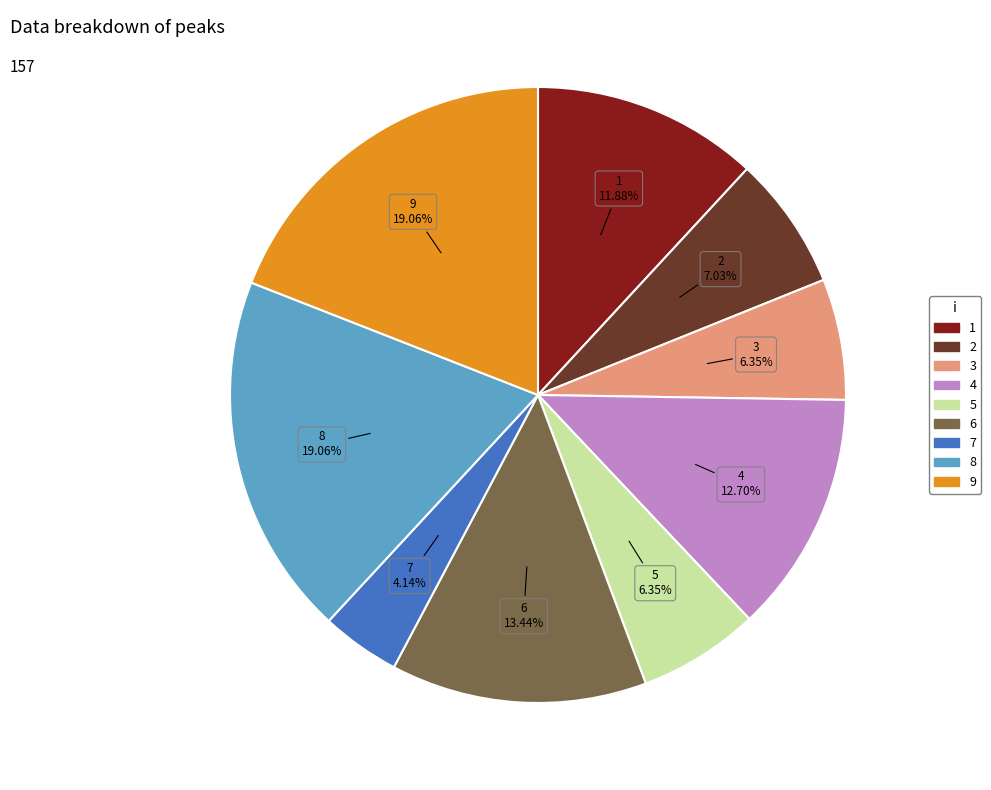

What is the smallest slice in the pie chart?

7